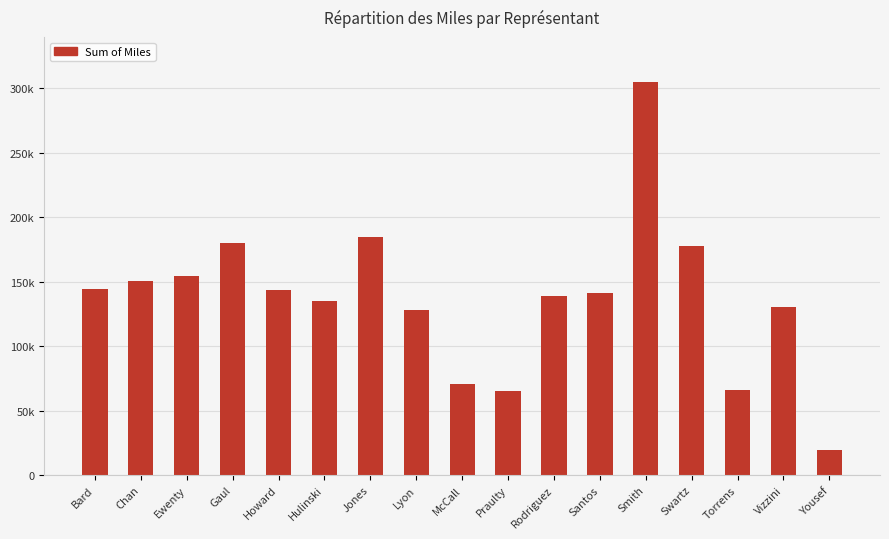

How many values are below 141229?

8